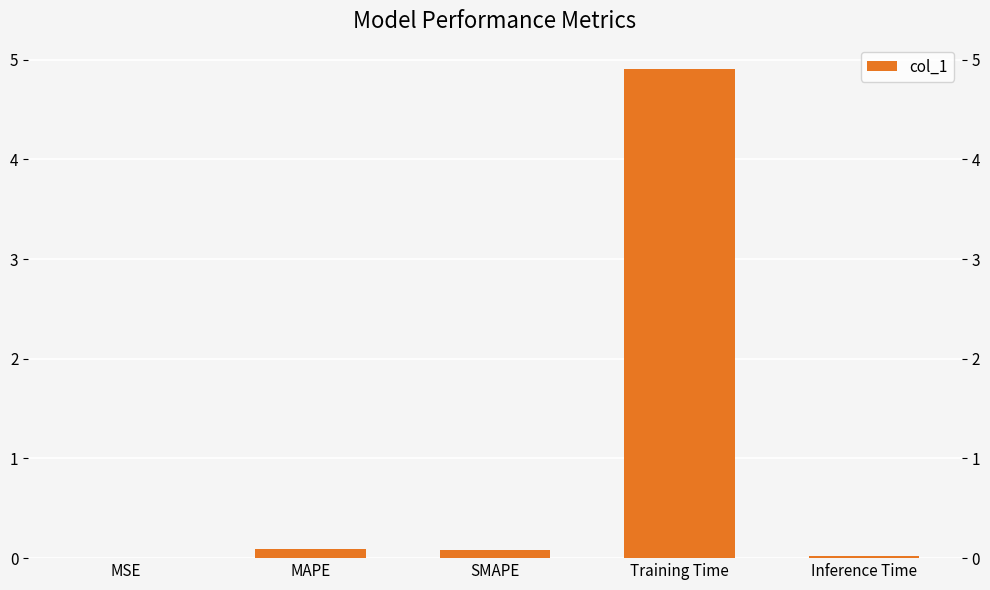

List the labels in order of value, smallest first.

MSE, Inference Time, SMAPE, MAPE, Training Time